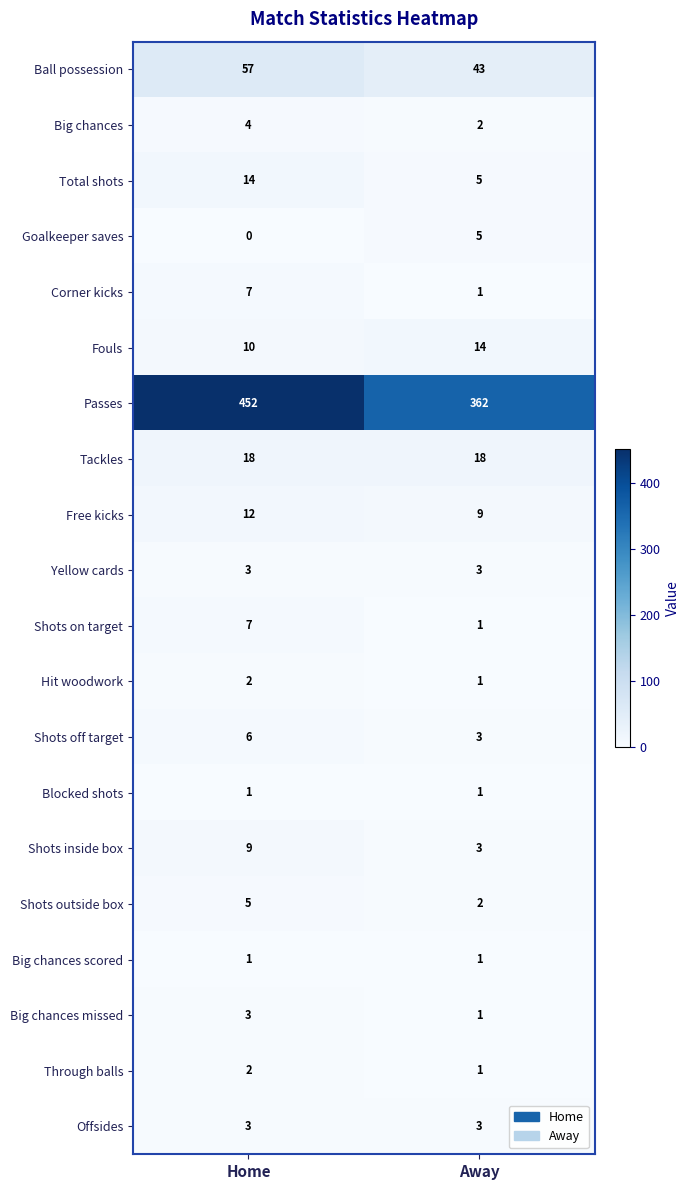

The Passes series shows 698 at Home. True or false?

False